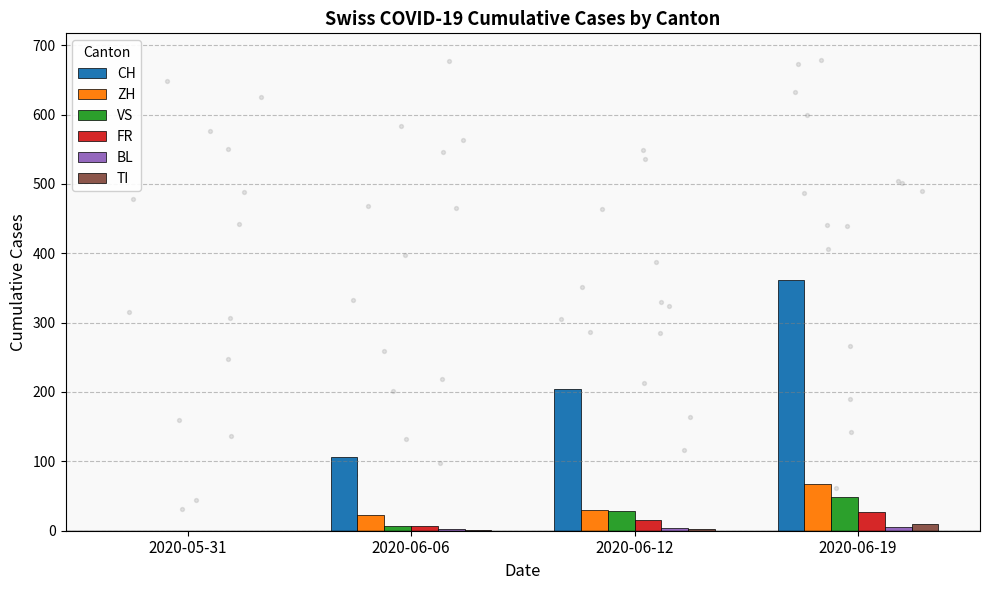

At how many categories does at least one series exceed 29?

3